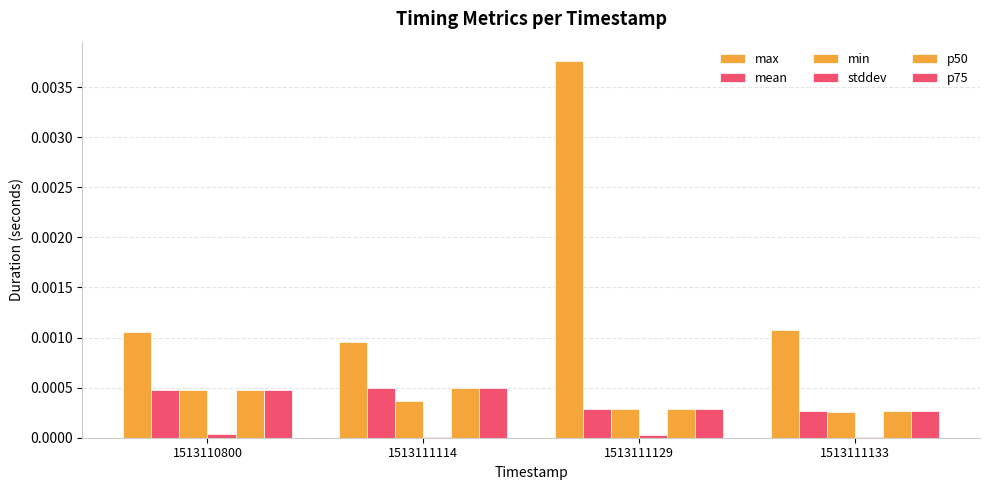

How many groups of bars are there?

4